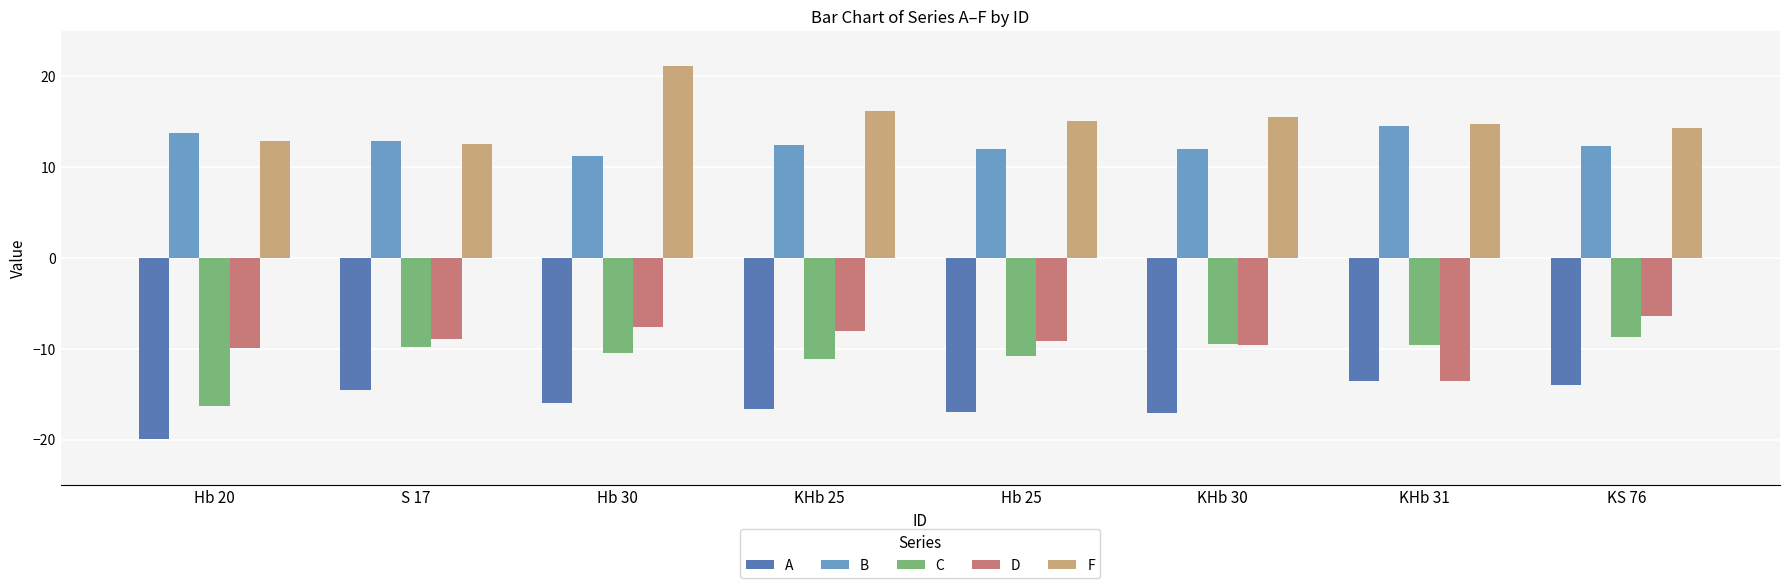

What is the approximate value of A at Hb 25?

-17.0